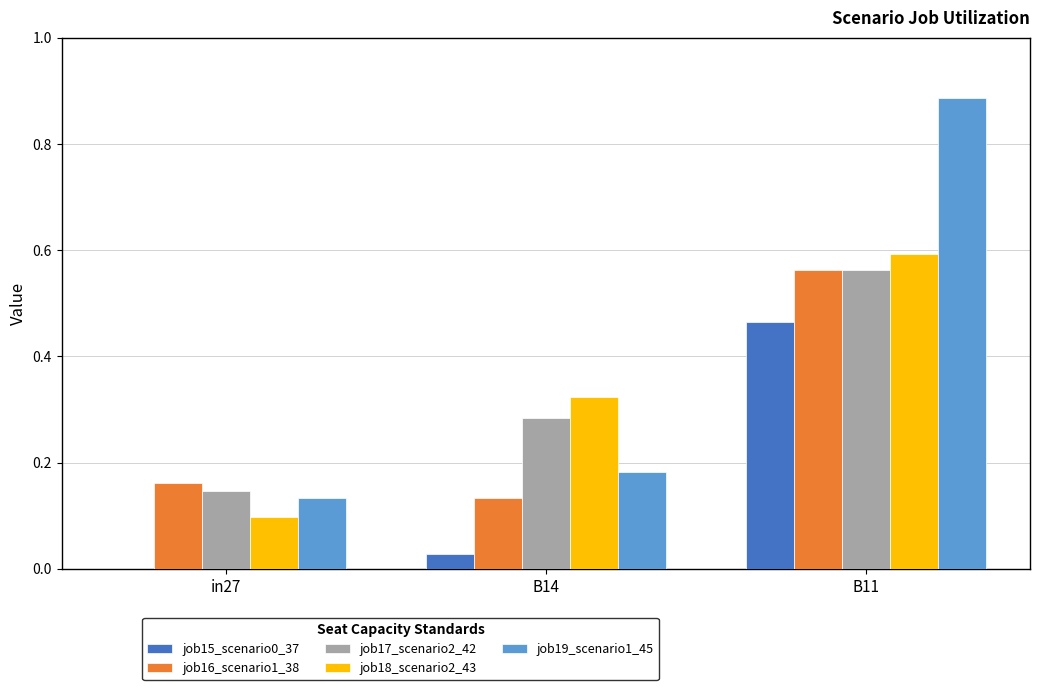

How many data points does each series have?

3